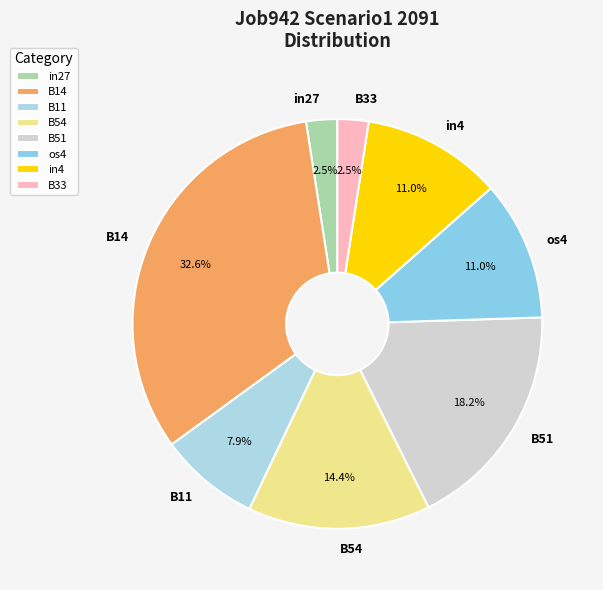

True or false: B51 accounts for 18% of the total.

True